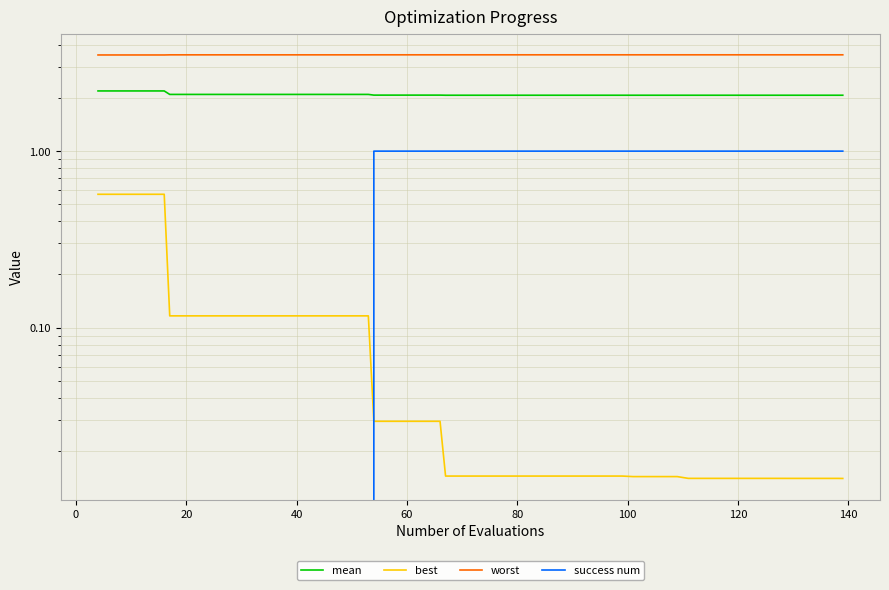

True or false: worst and success num intersect in this chart.

False